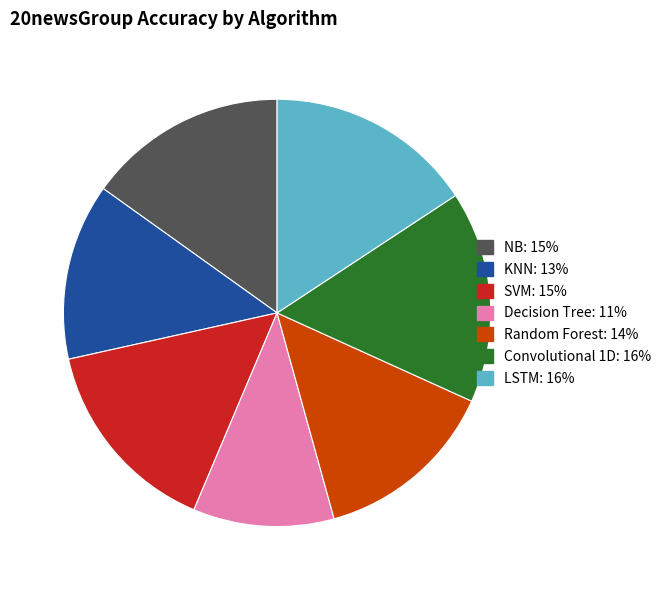

Combined, do NB and Convolutional 1D account for over 50%?

No